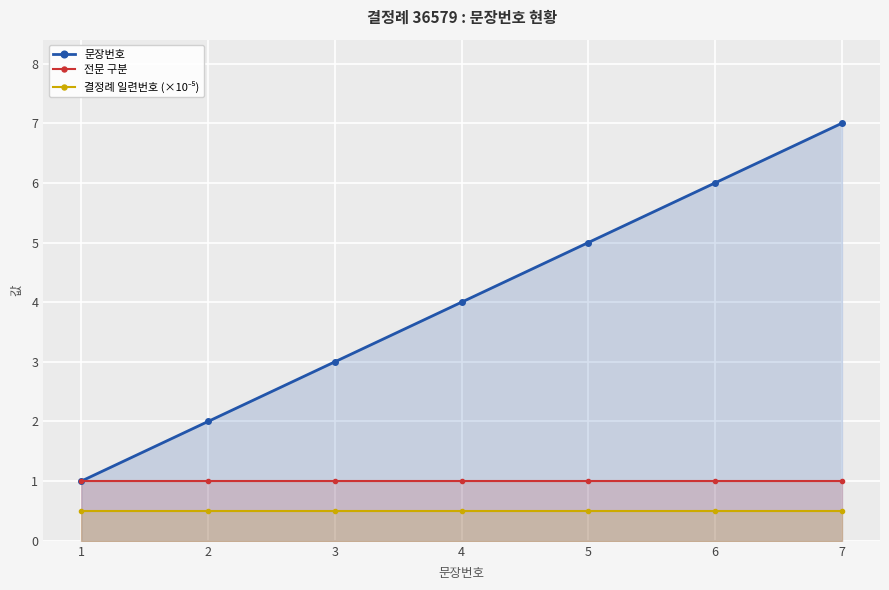

True or false: 문장번호 and 결정례 일련번호 (×10⁻⁵) cross at least once.

False